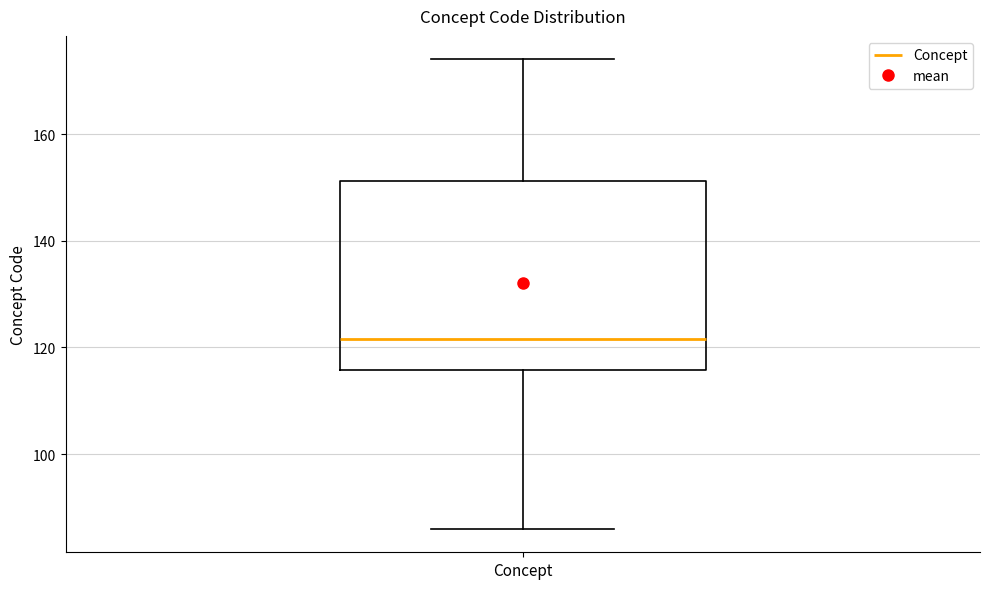

Transcribe this box plot: give where the median line is, the range the box spans, and where the two whiskers end, as read against the y-axis. The values are not printed on the chart, so give them approximately, as read against the axis.

median 122, box 116 to 152, whiskers 86 to 174